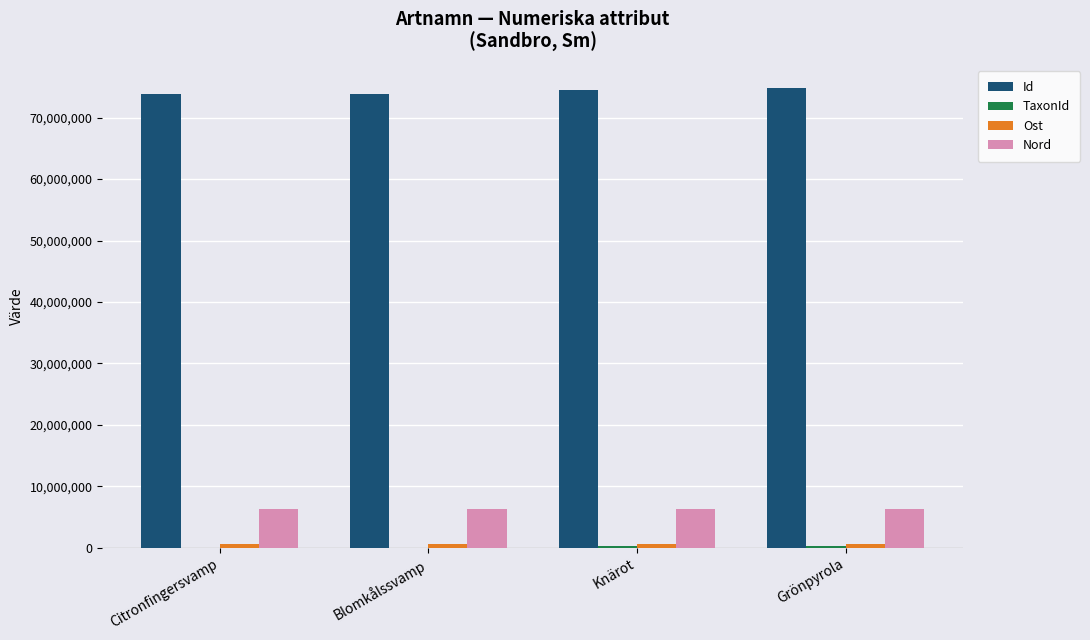

The Nord series shows 6362638 at Knärot. True or false?

True